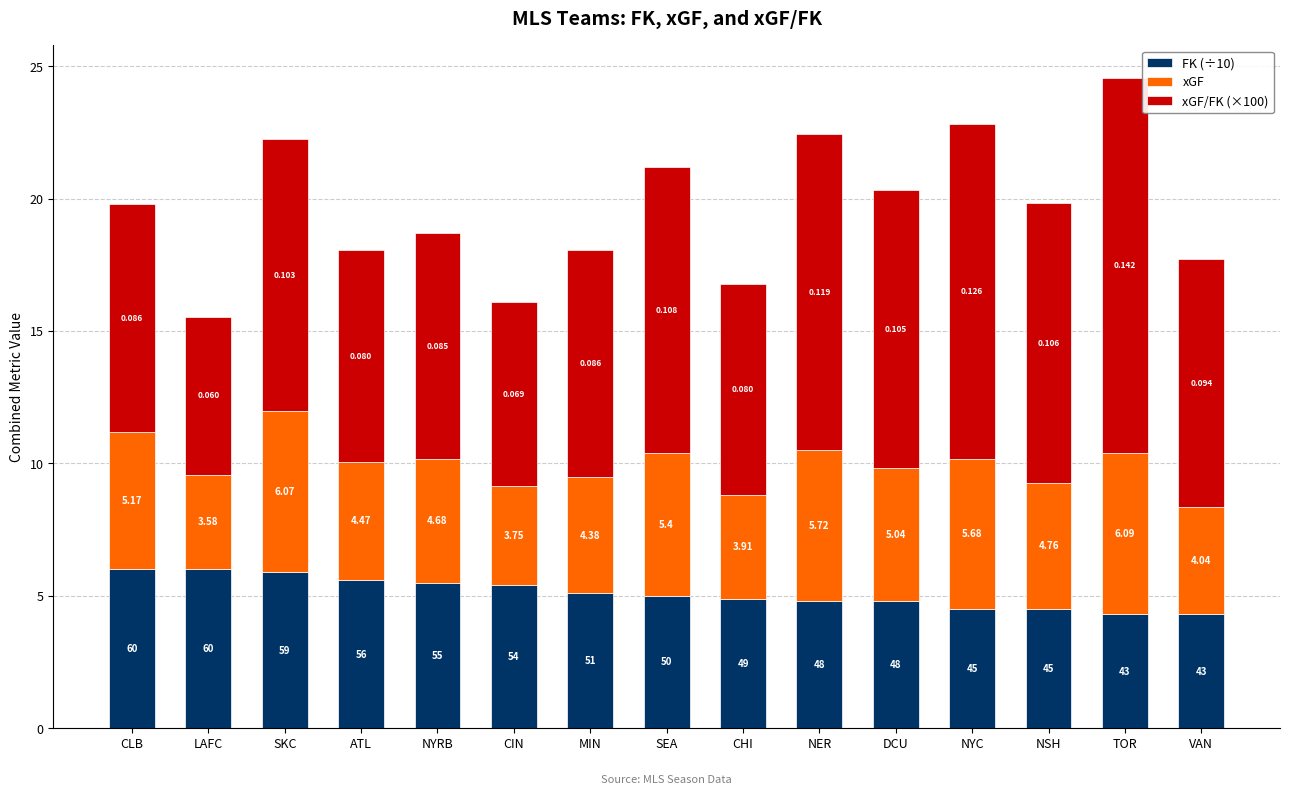

Which has a higher value, NYC or DCU?

DCU